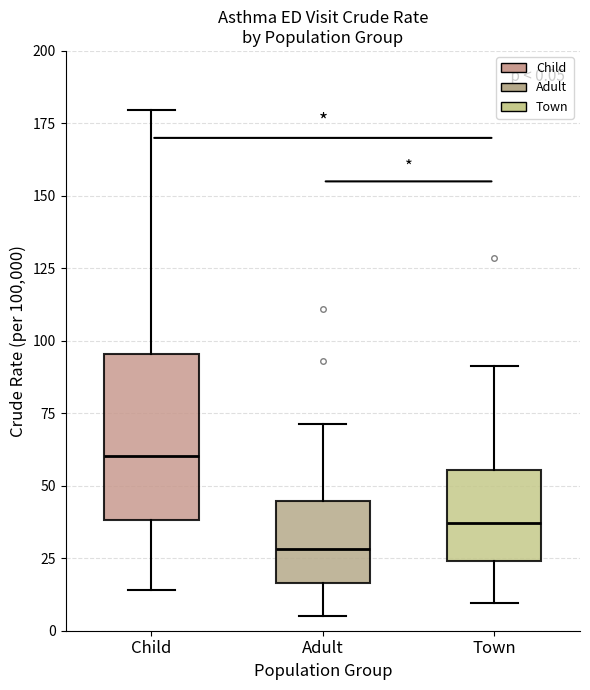

Which box's median line is the lowest?

Adult